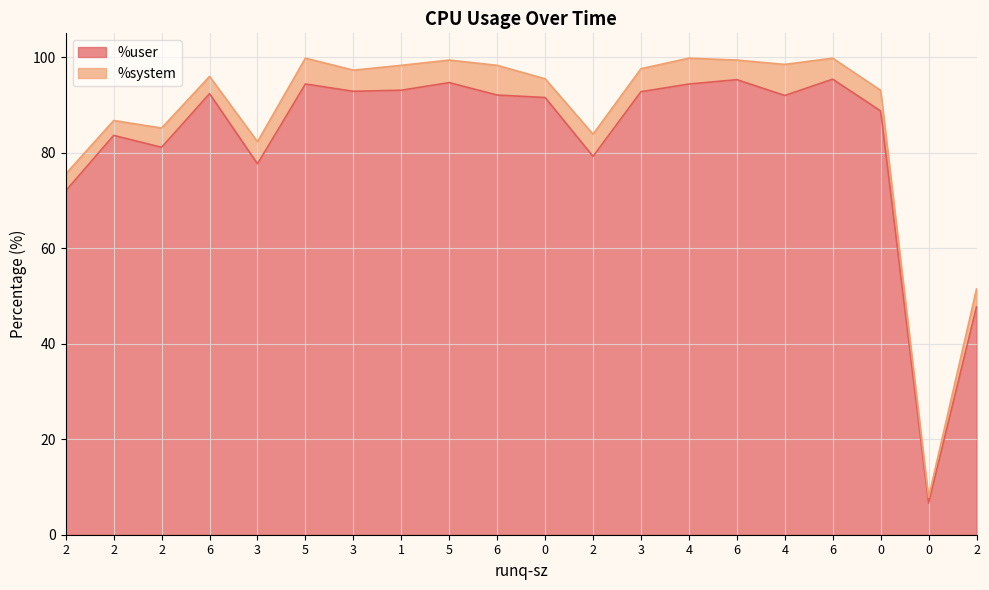

What is the label of the 8th point from the right?

3